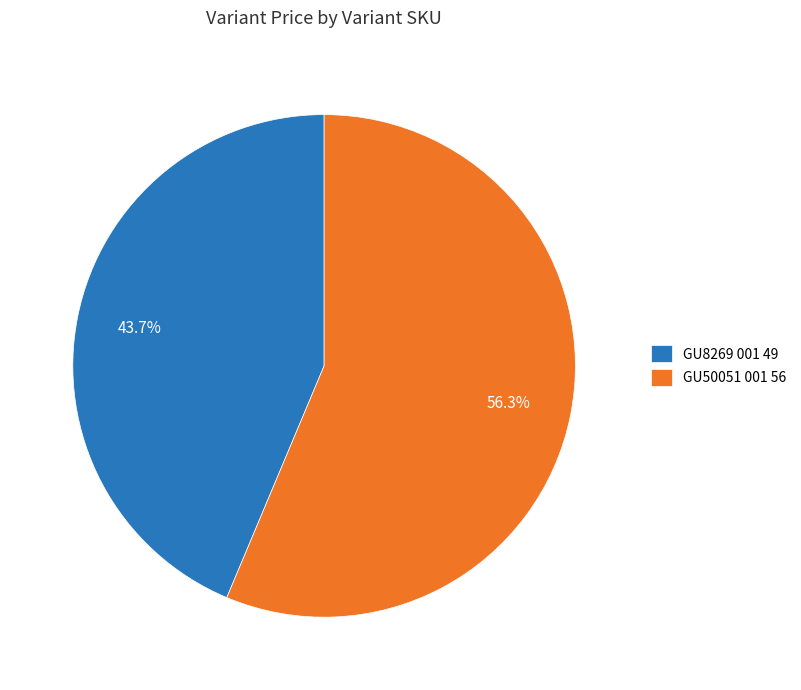

How much of the chart is everything except GU8269 001 49?

56.3%